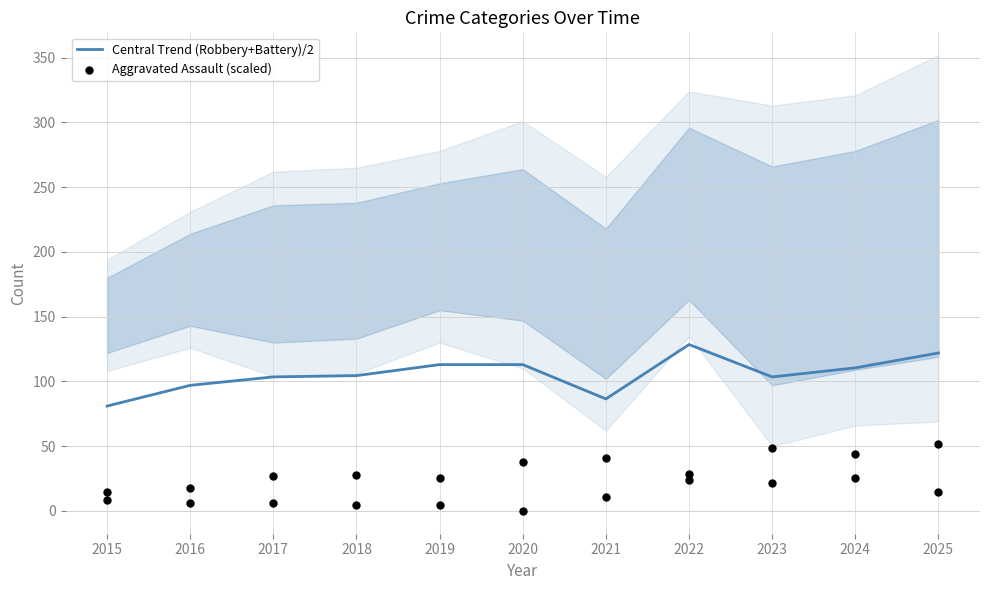

Is the value of Aggravated Assault (scaled) at 2025 greater than the value of Central Trend (Robbery+Battery)/2 at 2025?

No